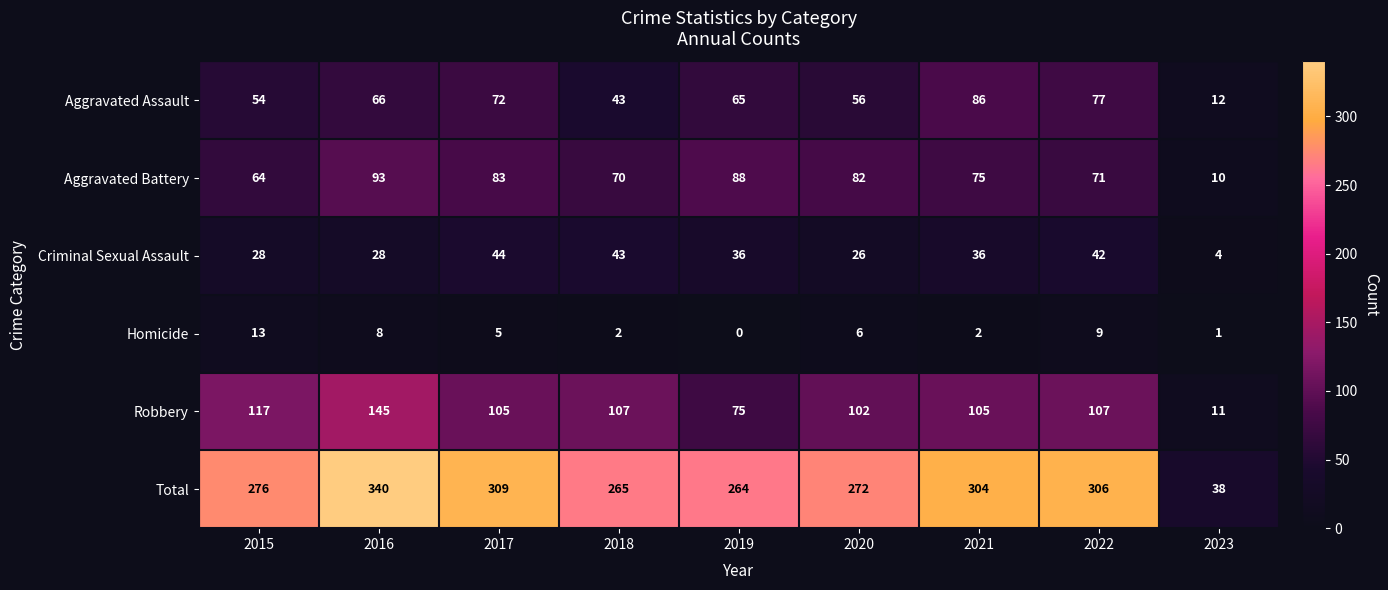

How many data points does each series have?

9